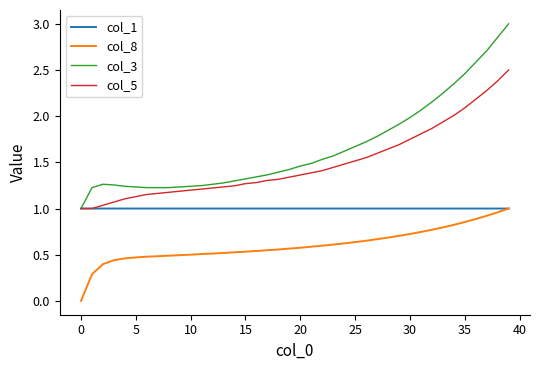

Which series has the widest spread of values?

col_3